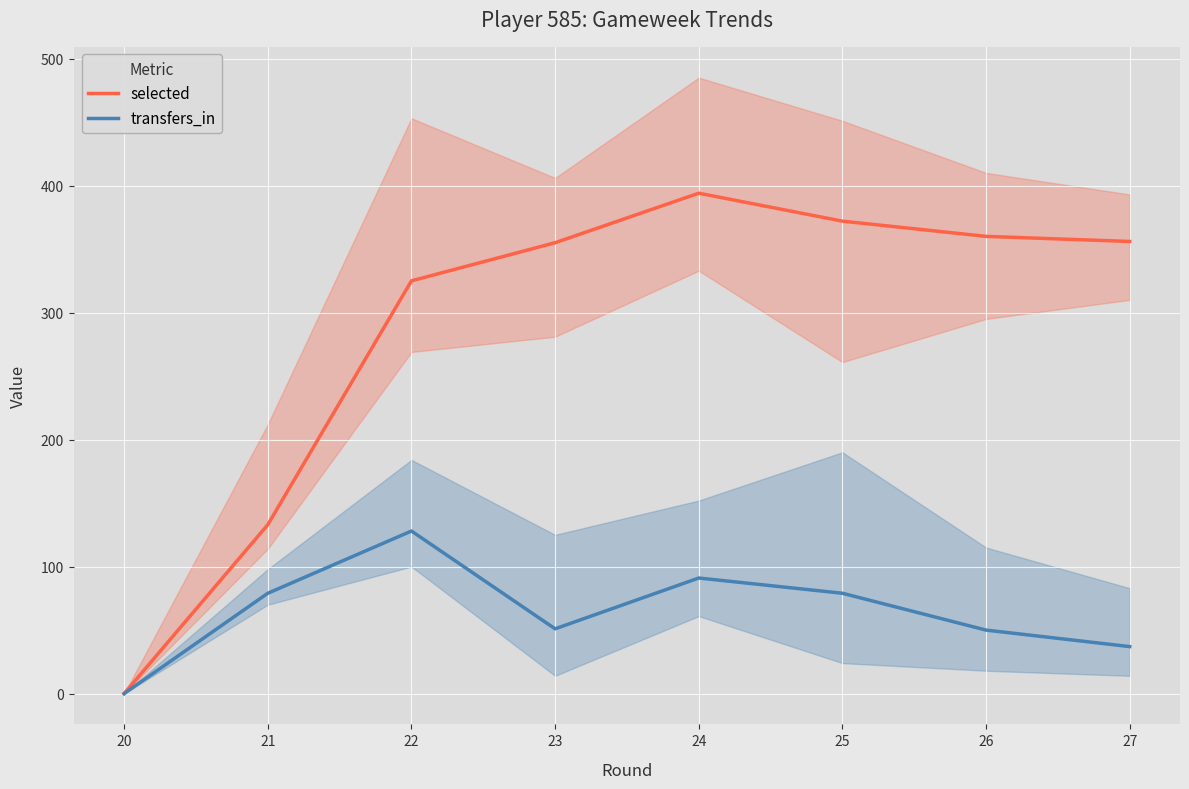

What is the sum of all transfers_in values?

515